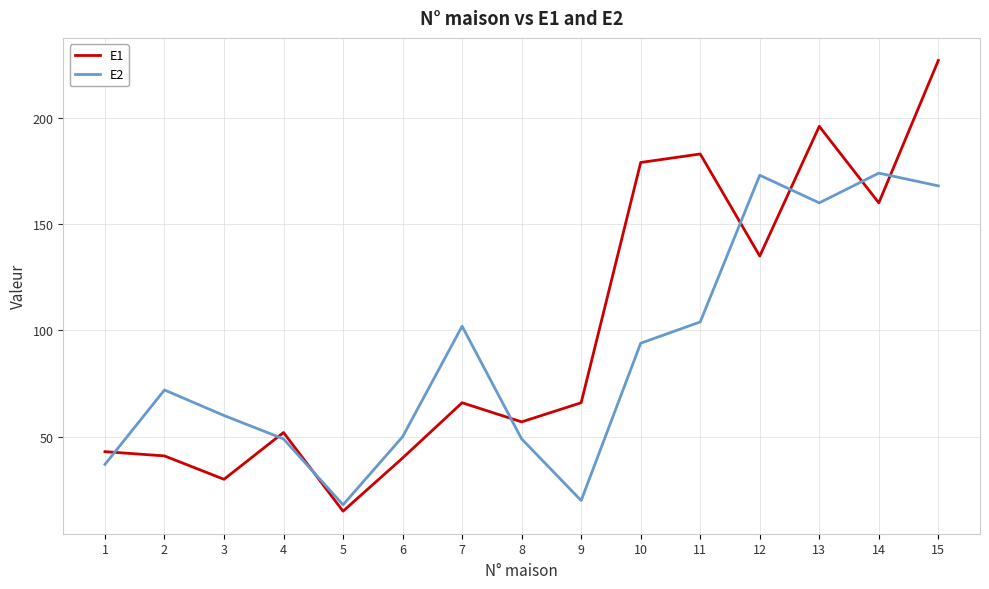

How many interior local peaks does the E2 series have?

4